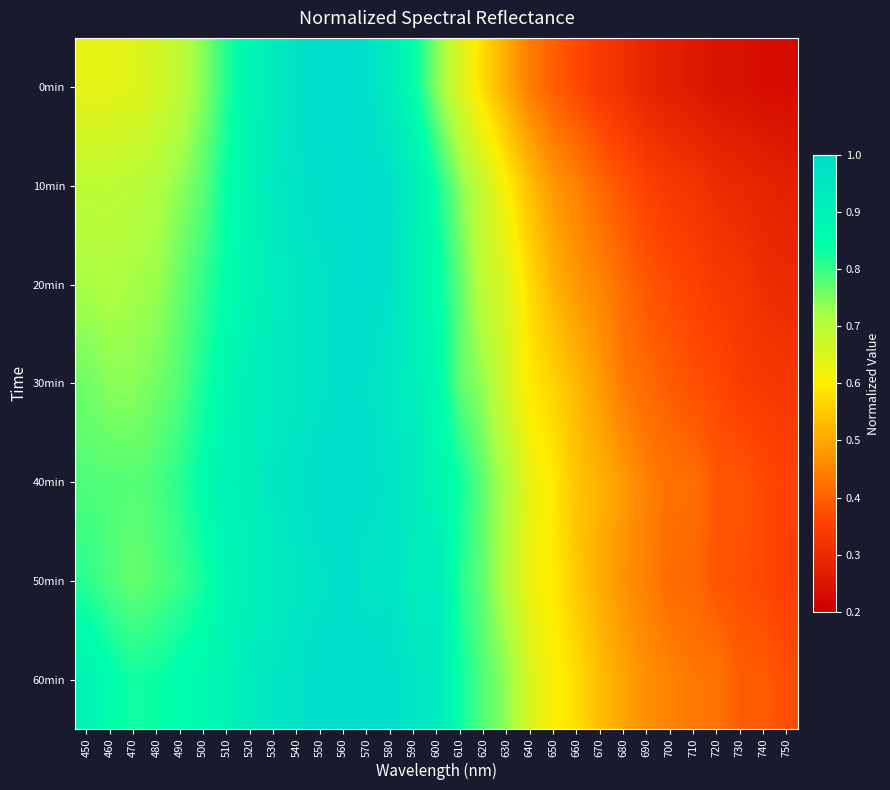

What is the smallest value displayed?

0.2